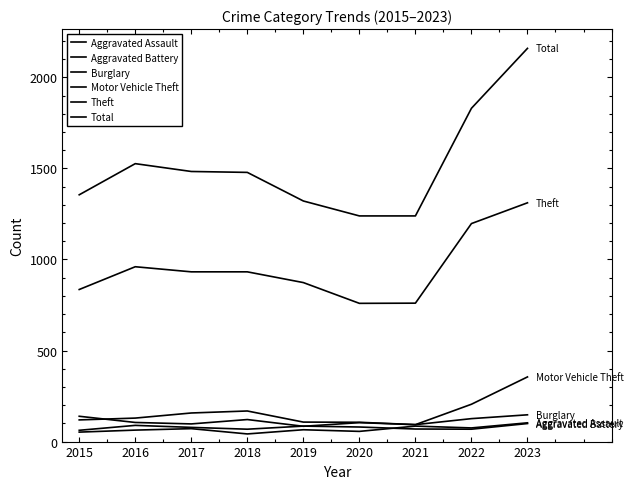

What is the difference between the maximum and minimum values in the Theft series?

552